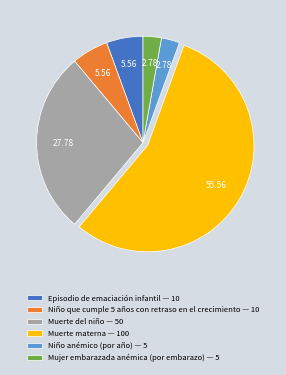

Combined, do Episodio de emaciación infantil — 10 and Mujer embarazada anémica (por embarazo) — 5 account for over 50%?

No